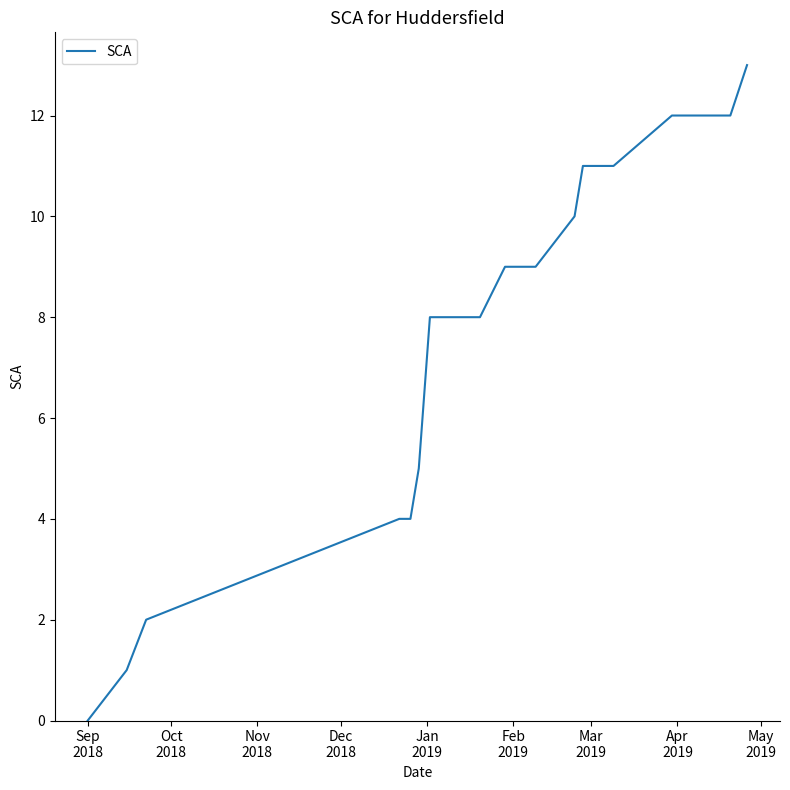

Reading left to right, list all the values displayed in this chart.

0	1	2	4	4	5	8	8	8	9	9	9	10	11	11	11	12	12	12	13